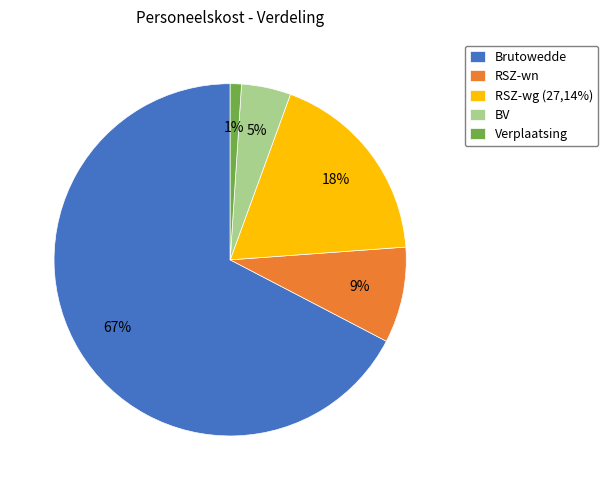

Which category accounts for the majority?

Brutowedde